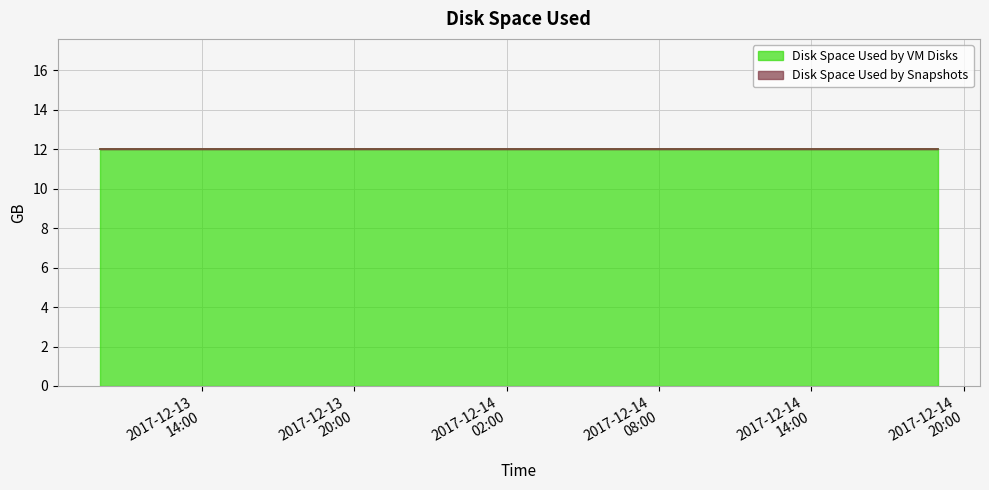

True or false: Disk Space Used by VM Disks and Disk Space Used by Snapshots cross at least once.

False